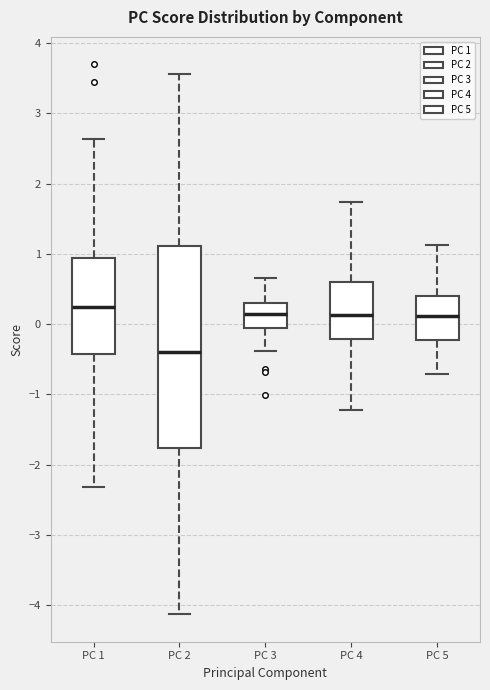

Reading left to right, transcribe this box plot: for each box, give where its median line is, the range the box spans, and where its two whiskers end, as read against the y-axis. The values are not printed on the chart, so give them approximately, as read against the axis.

PC 1: median 0.2, box -0.4 to 0.9, whiskers -2.3 to 2.6
PC 2: median -0.4, box -1.8 to 1.1, whiskers -4.1 to 3.6
PC 3: median 0.1, box -0.1 to 0.3, whiskers -0.4 to 0.7
PC 4: median 0.1, box -0.2 to 0.6, whiskers -1.2 to 1.7
PC 5: median 0.1, box -0.2 to 0.4, whiskers -0.7 to 1.1